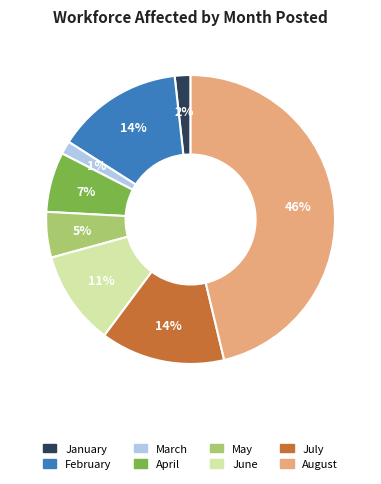

Does any single category account for the majority?

No